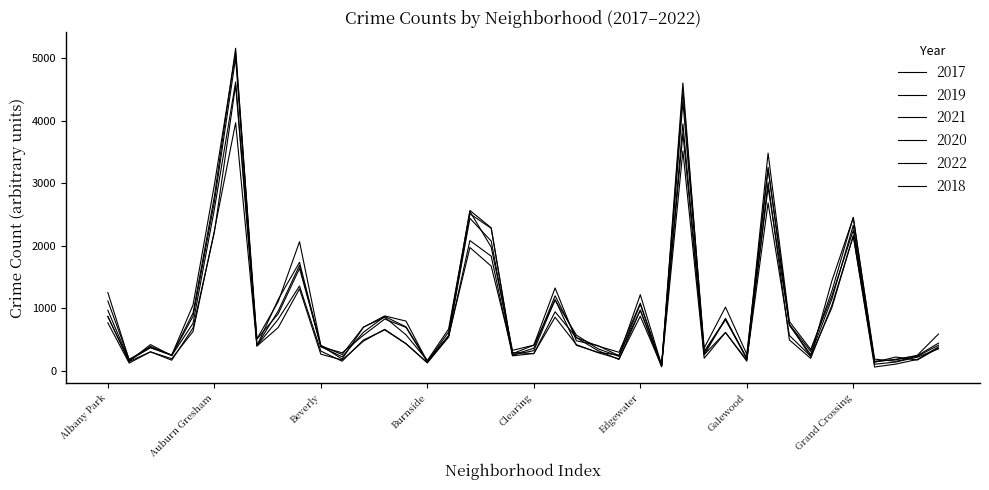

How many lines are shown in the chart?

6